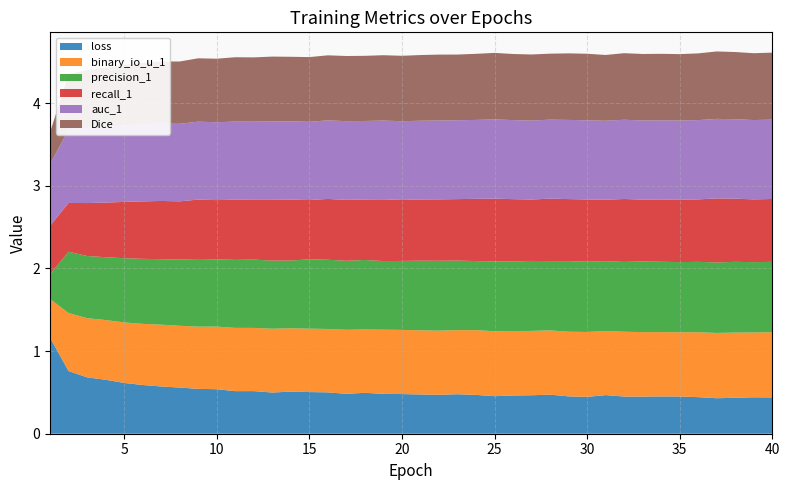

Reading right to left, transcribe all the data shown in this chart.

loss: 0.4	0.4	0.4	0.4	0.4	0.5	0.5	0.4	0.4	0.5	0.4	0.5	0.5	0.5	0.5	0.5	0.5	0.5	0.5	0.5	0.5	0.5	0.5	0.5	0.5	0.5	0.5	0.5	0.5	0.5	0.5	0.5	0.6	0.6	0.6	0.6	0.7	0.7	0.8	1.2
binary_io_u_1: 0.8	0.8	0.8	0.8	0.8	0.8	0.8	0.8	0.8	0.8	0.8	0.8	0.8	0.8	0.8	0.8	0.8	0.8	0.8	0.8	0.8	0.8	0.8	0.8	0.8	0.8	0.8	0.8	0.8	0.8	0.8	0.8	0.7	0.7	0.7	0.7	0.7	0.7	0.7	0.5
precision_1: 0.9	0.9	0.9	0.9	0.9	0.8	0.9	0.9	0.8	0.8	0.8	0.9	0.8	0.8	0.8	0.8	0.8	0.8	0.8	0.8	0.8	0.8	0.8	0.8	0.8	0.8	0.8	0.8	0.8	0.8	0.8	0.8	0.8	0.8	0.8	0.8	0.8	0.8	0.7	0.3
recall_1: 0.8	0.8	0.8	0.8	0.8	0.8	0.8	0.7	0.8	0.7	0.8	0.8	0.8	0.7	0.8	0.8	0.8	0.7	0.7	0.7	0.7	0.7	0.7	0.7	0.7	0.7	0.7	0.7	0.7	0.7	0.7	0.7	0.7	0.7	0.7	0.7	0.7	0.6	0.6	0.6
auc_1: 1.0	1.0	1.0	1.0	1.0	1.0	1.0	1.0	1.0	1.0	1.0	1.0	1.0	1.0	1.0	1.0	1.0	1.0	1.0	1.0	1.0	1.0	1.0	1.0	1.0	0.9	0.9	0.9	0.9	0.9	0.9	0.9	0.9	0.9	0.9	0.9	0.9	0.9	0.9	0.7
Dice: 0.8	0.8	0.8	0.8	0.8	0.8	0.8	0.8	0.8	0.8	0.8	0.8	0.8	0.8	0.8	0.8	0.8	0.8	0.8	0.8	0.8	0.8	0.8	0.8	0.8	0.8	0.8	0.8	0.8	0.8	0.8	0.8	0.8	0.8	0.7	0.7	0.7	0.7	0.7	0.4